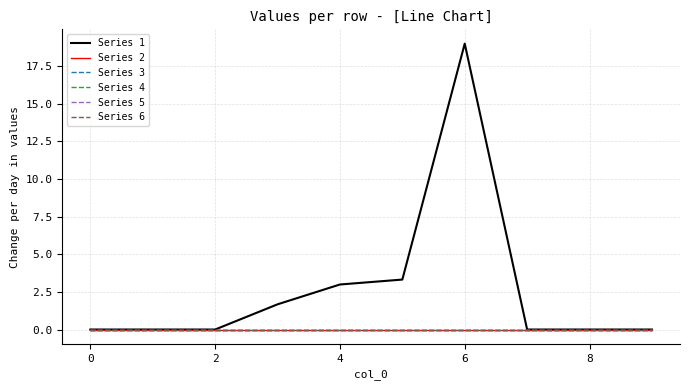

Does the chart have visible grid lines?

Yes